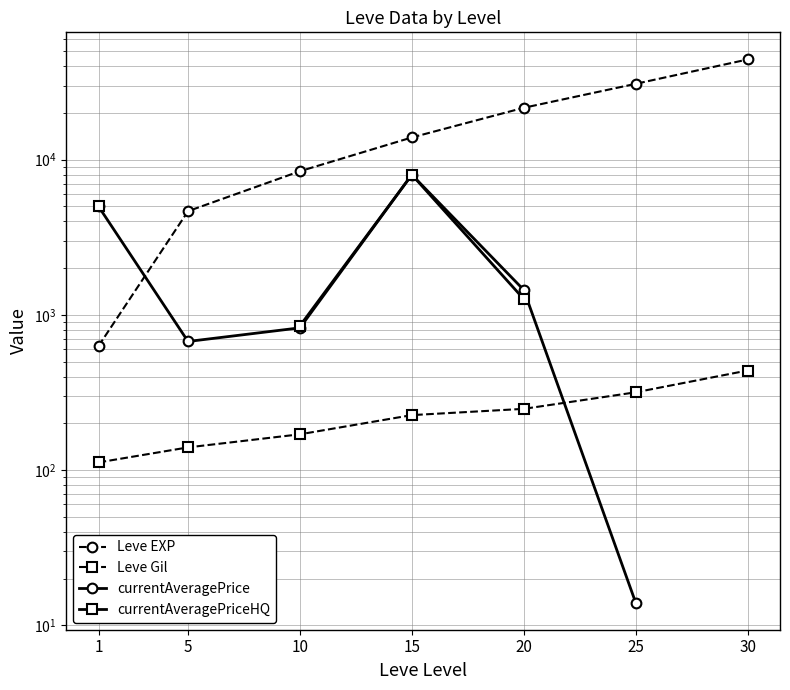

Where is Leve Gil nearest to the value 275?

20